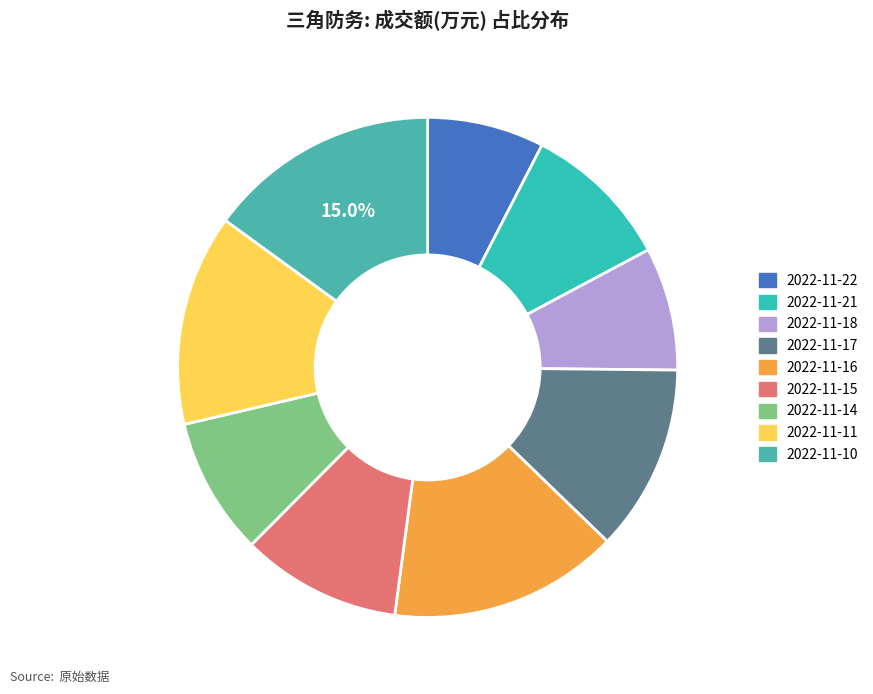

What is the change in value from 2022-11-21 to 2022-11-17?

+6716